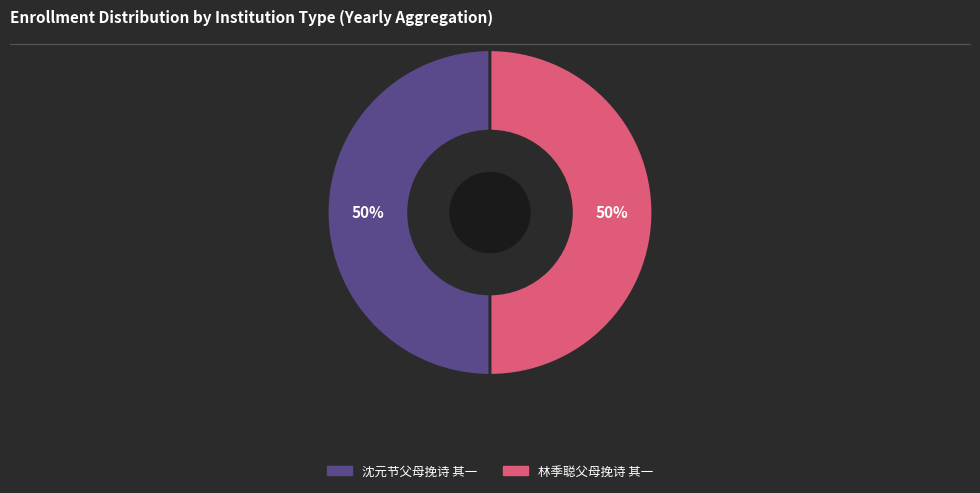

To the nearest percent, what is the average slice percentage?

50%